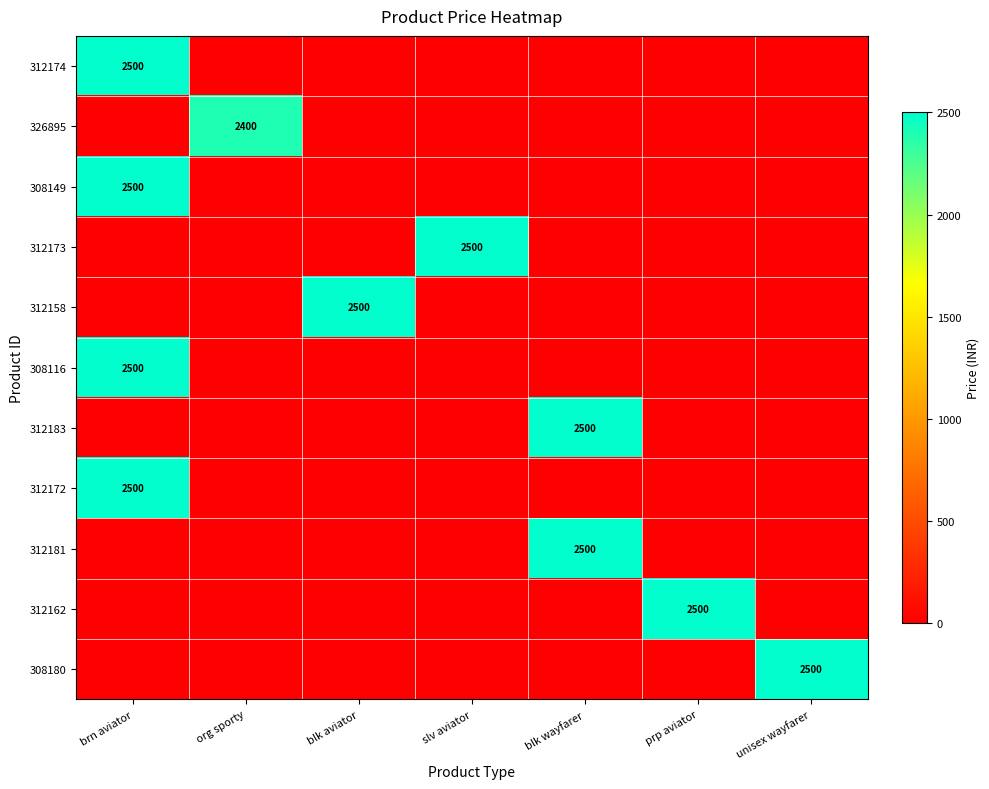

Which series changed the most between brn aviator and org sporty?

312174